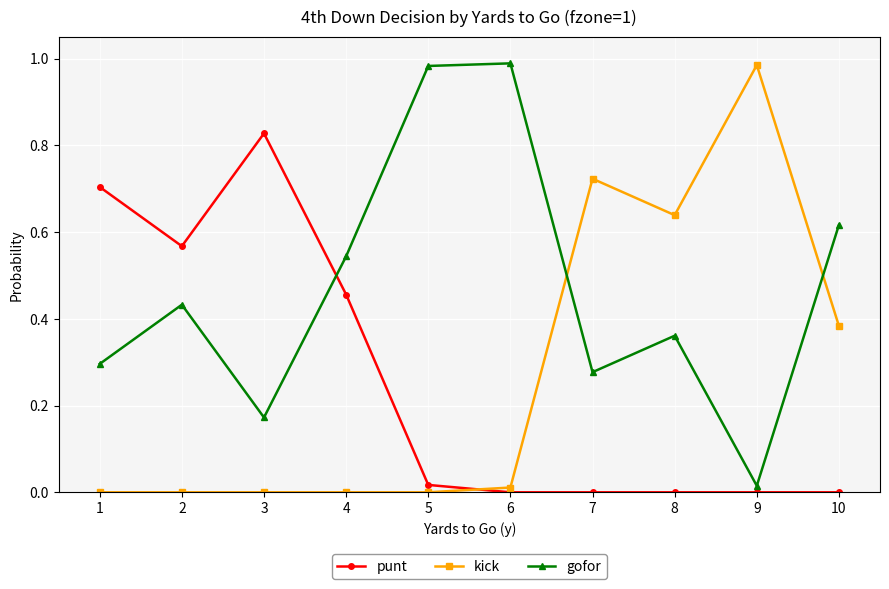

Which series has the largest total across all categories?

gofor